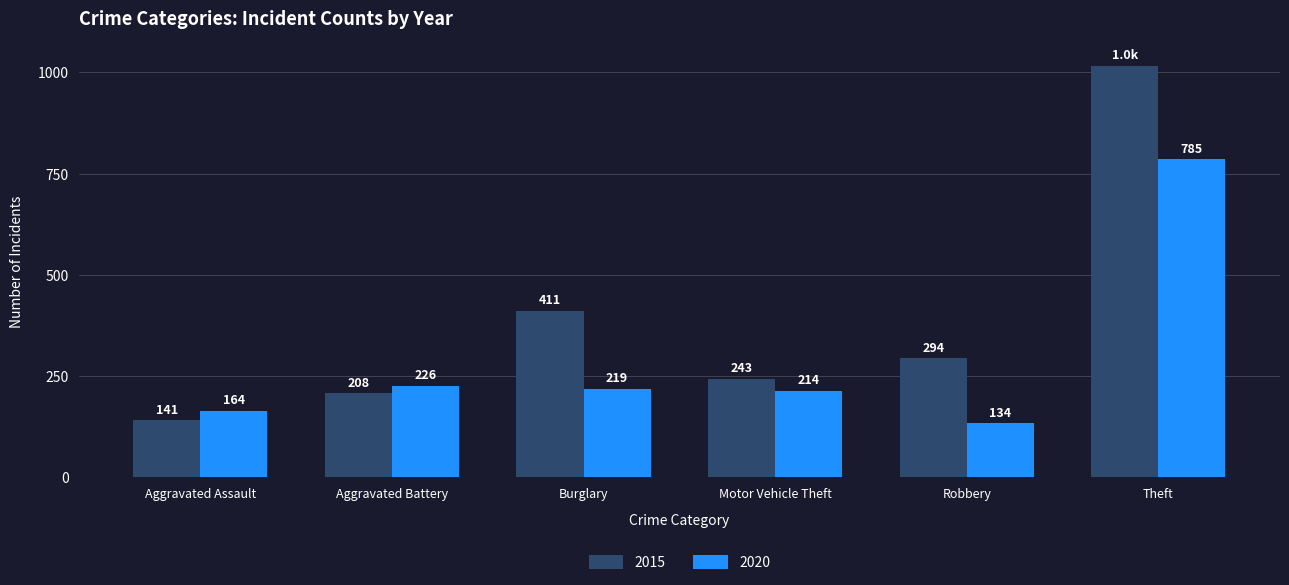

How many groups of bars are there?

6